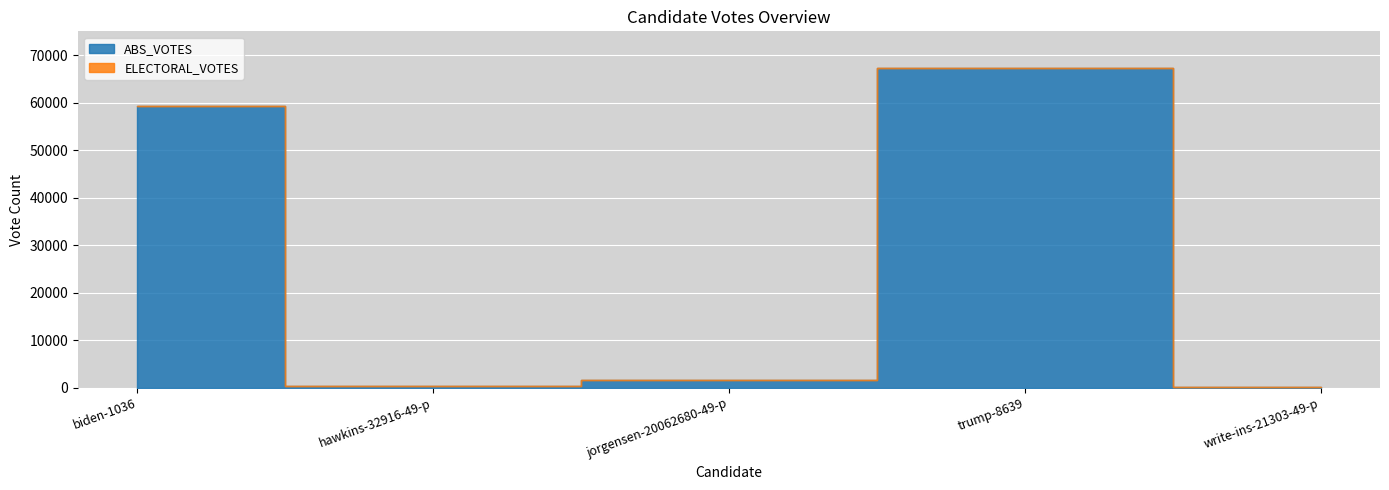

Reading left to right, what are all the values shown in this chart?

ABS_VOTES: 59386	452	1599	67369	48
ELECTORAL_VOTES: 0	0	0	5	0